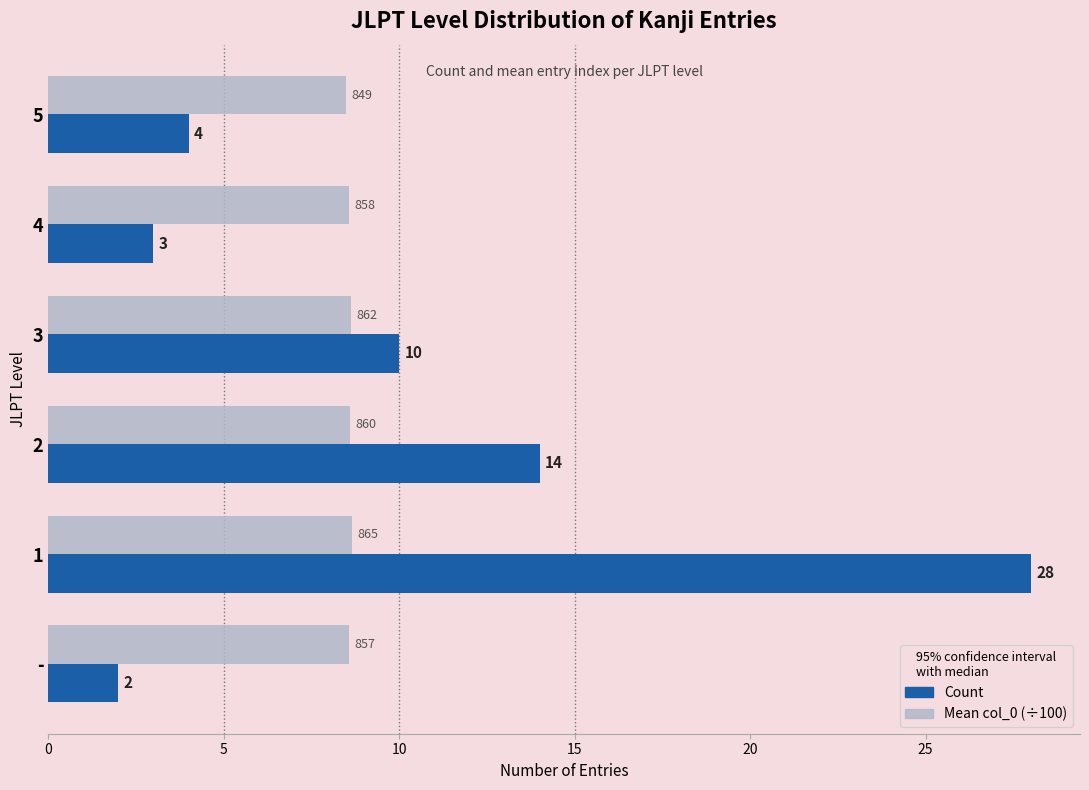

Between 3 and -, which series saw the biggest shift?

Count